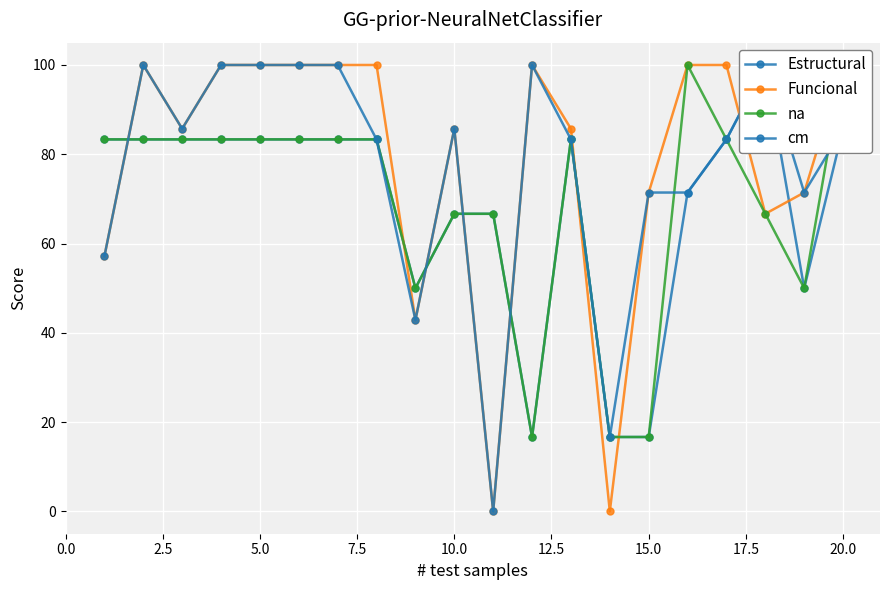

True or false: cm and na intersect in this chart.

True